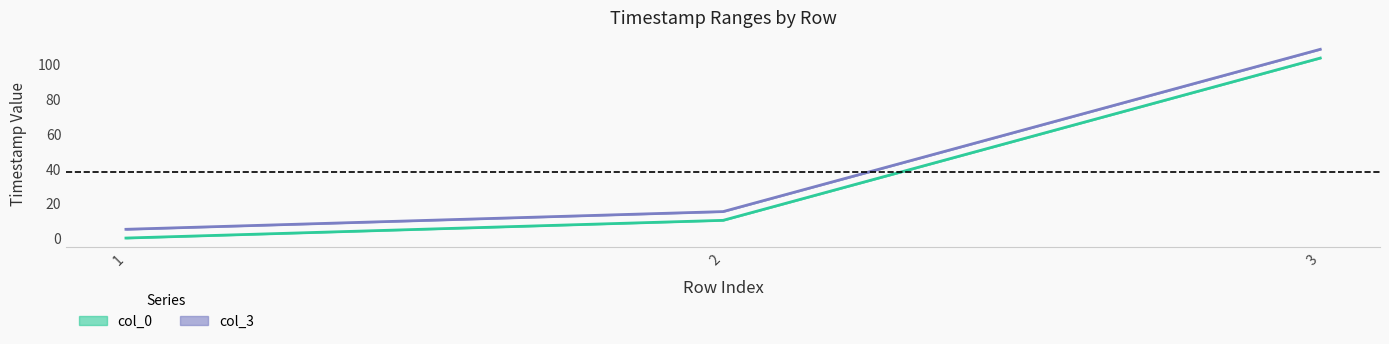

What are all the series names shown in the legend?

col_0, col_3